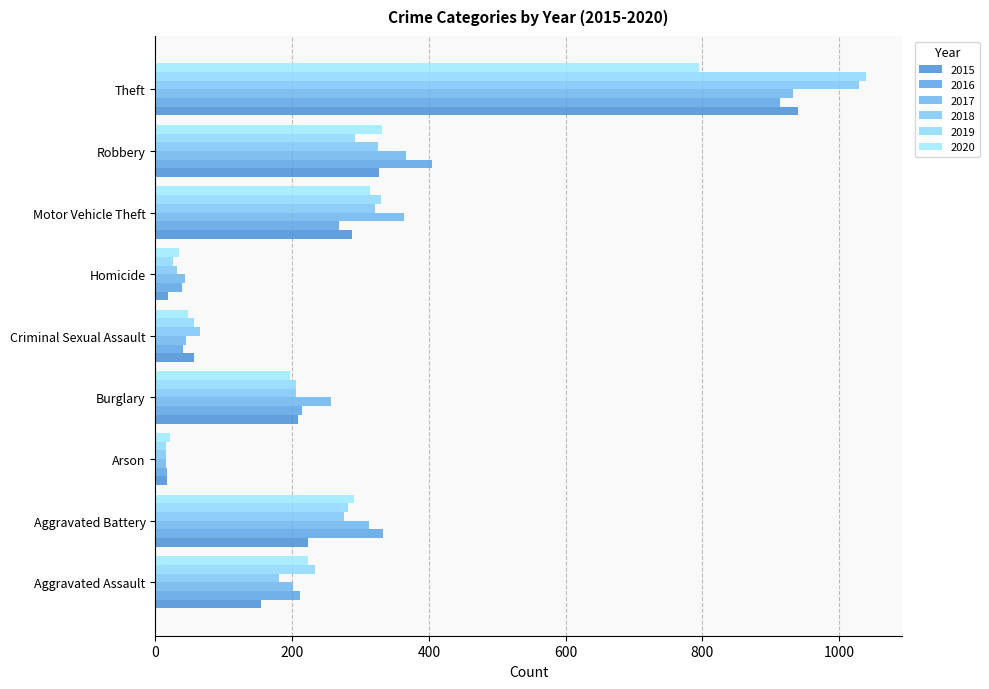

How many categories are shown in the chart?

9